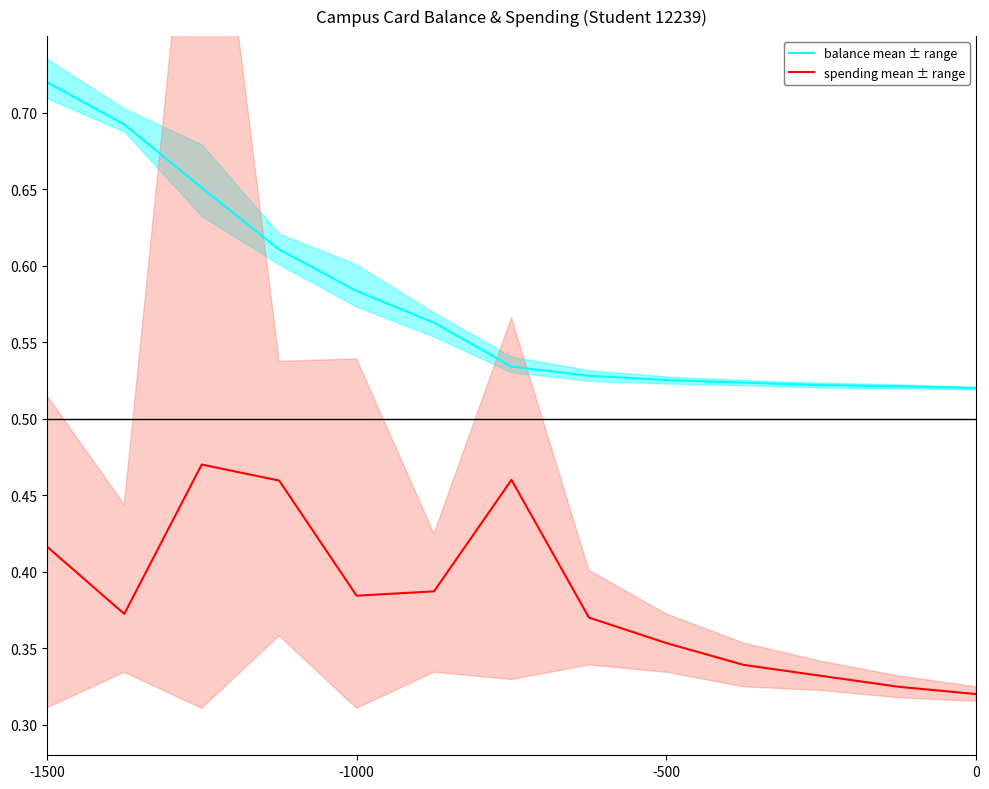

Where is spending mean ± range nearest to the value 0?

0